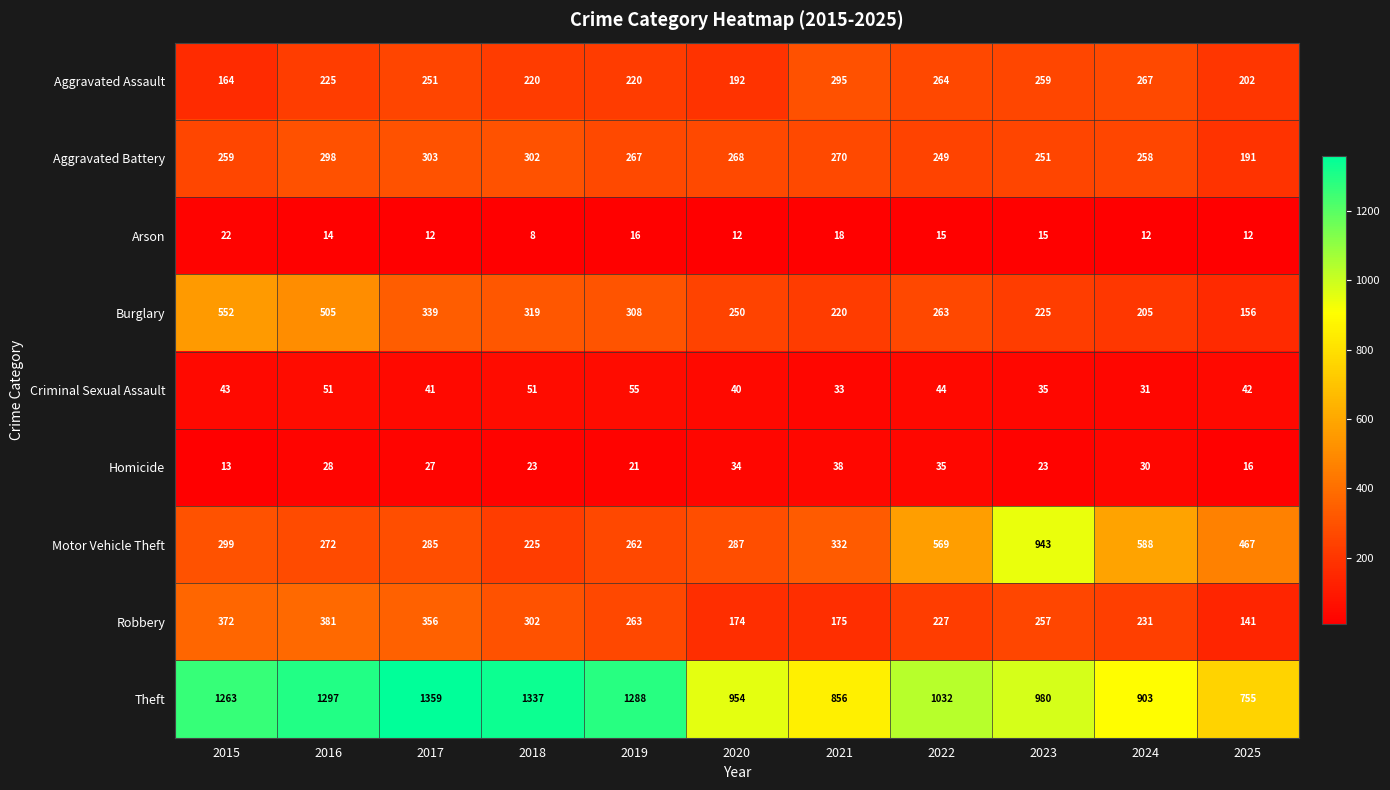

How many distinct data groups are displayed?

9